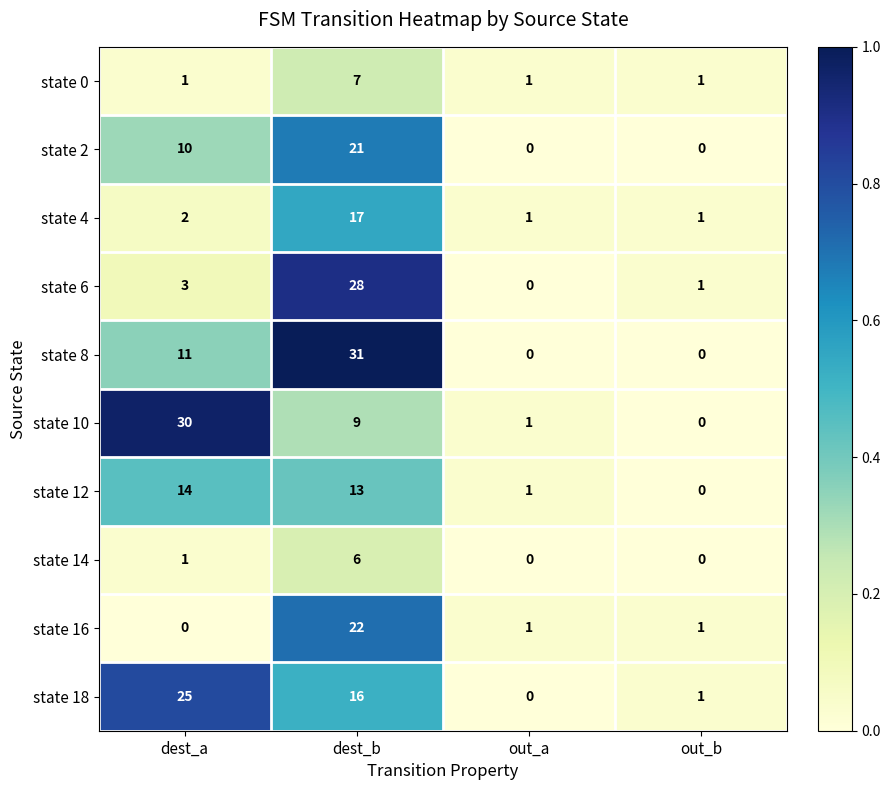

What is the difference between the highest and lowest values at dest_a?

30